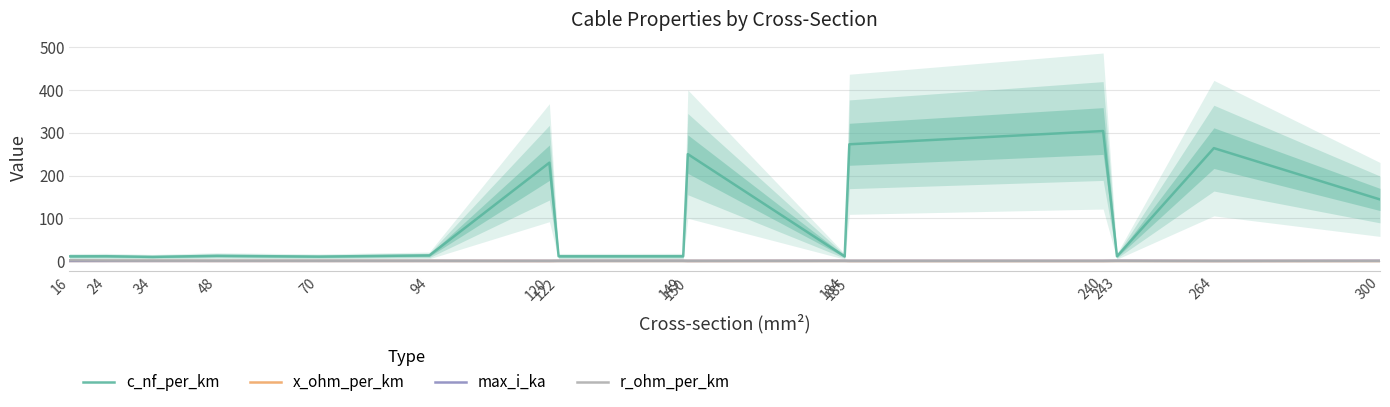

Reading right to left, what are all the values shown in this chart?

c_nf_per_km: 144.0	264.0	11.0	304.0	273.0	10.8	250.0	11.2	11.1	230.0	13.2	10.4	12.2	9.7	11.2	11.0
x_ohm_per_km: 0.1	0.1	0.3	0.1	0.1	0.3	0.1	0.3	0.3	0.1	0.3	0.3	0.3	0.4	0.3	0.3
max_i_ka: 0.6	0.2	0.6	0.4	0.4	0.5	0.3	0.5	0.4	0.3	0.3	0.3	0.2	0.2	0.1	0.1
r_ohm_per_km: 0.1	0.2	0.1	0.1	0.2	0.2	0.2	0.2	0.2	0.3	0.3	0.4	0.6	0.8	1.2	1.9